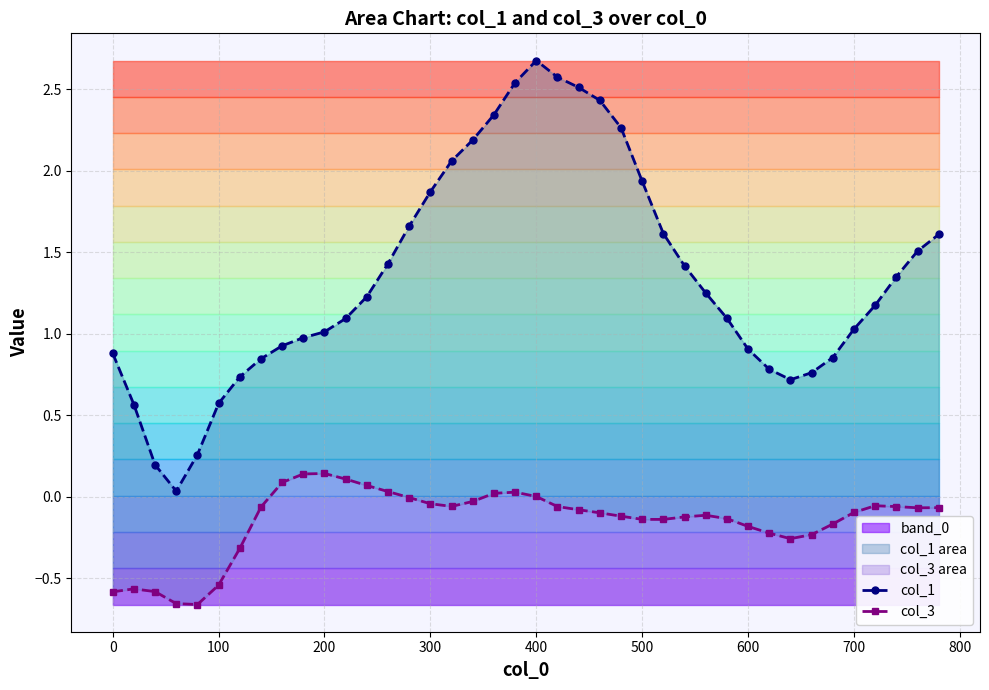

Reading right to left, transcribe all the data shown in this chart.

col_1: 1.6	1.5	1.4	1.2	1.0	0.9	0.8	0.7	0.8	0.9	1.1	1.3	1.4	1.6	1.9	2.3	2.4	2.5	2.6	2.7	2.5	2.3	2.2	2.1	1.9	1.7	1.4	1.2	1.1	1.0	1.0	0.9	0.8	0.7	0.6	0.3	0.0	0.2	0.6	0.9
col_3: -0.1	-0.1	-0.1	-0.1	-0.1	-0.2	-0.2	-0.3	-0.2	-0.2	-0.1	-0.1	-0.1	-0.1	-0.1	-0.1	-0.1	-0.1	-0.1	0.0	0.0	0.0	-0.0	-0.1	-0.0	-0.0	0.0	0.1	0.1	0.1	0.1	0.1	-0.1	-0.3	-0.5	-0.7	-0.7	-0.6	-0.6	-0.6